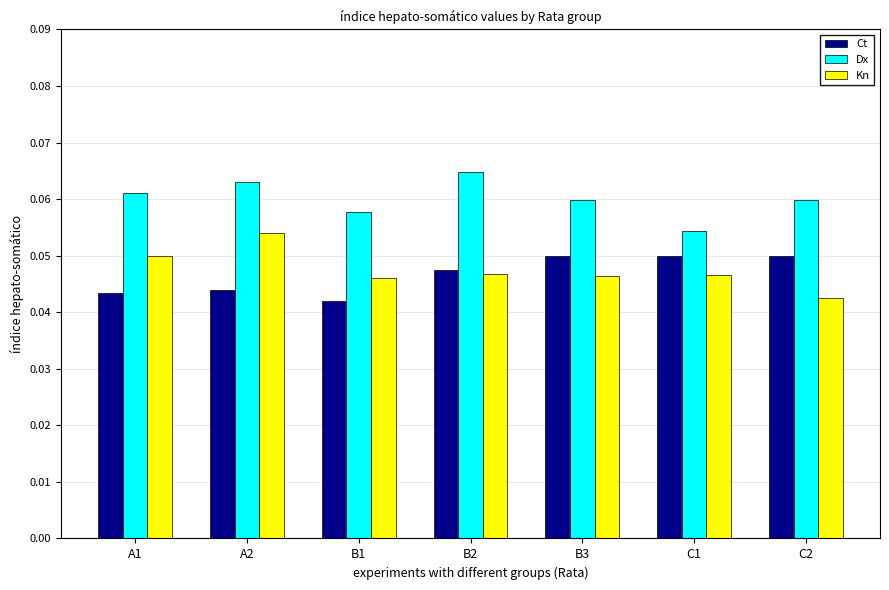

Which series changed the most between A1 and B1?

Kn